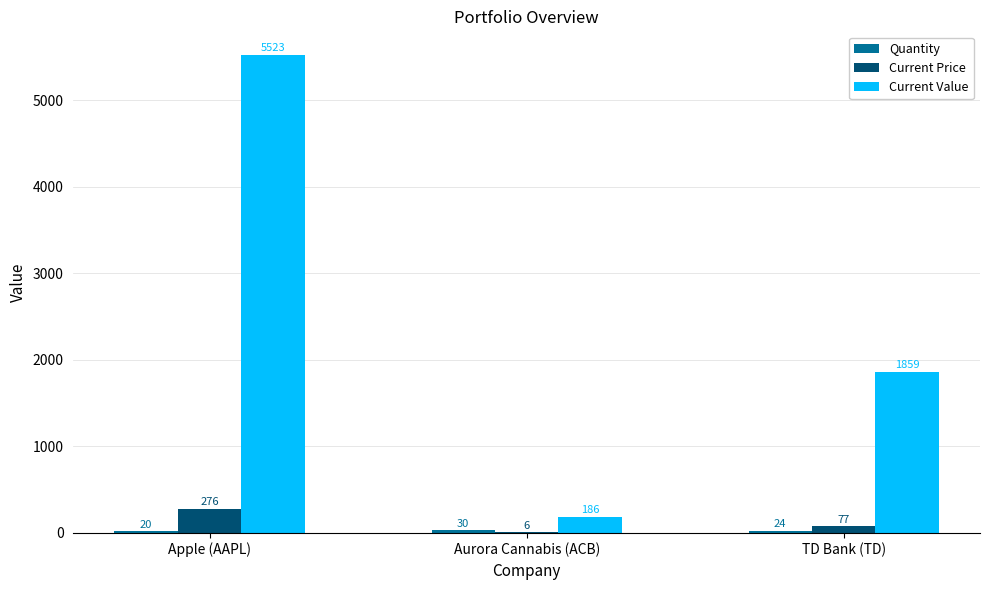

Is it true that Current Price equals 276.2 at Apple (AAPL)?

True